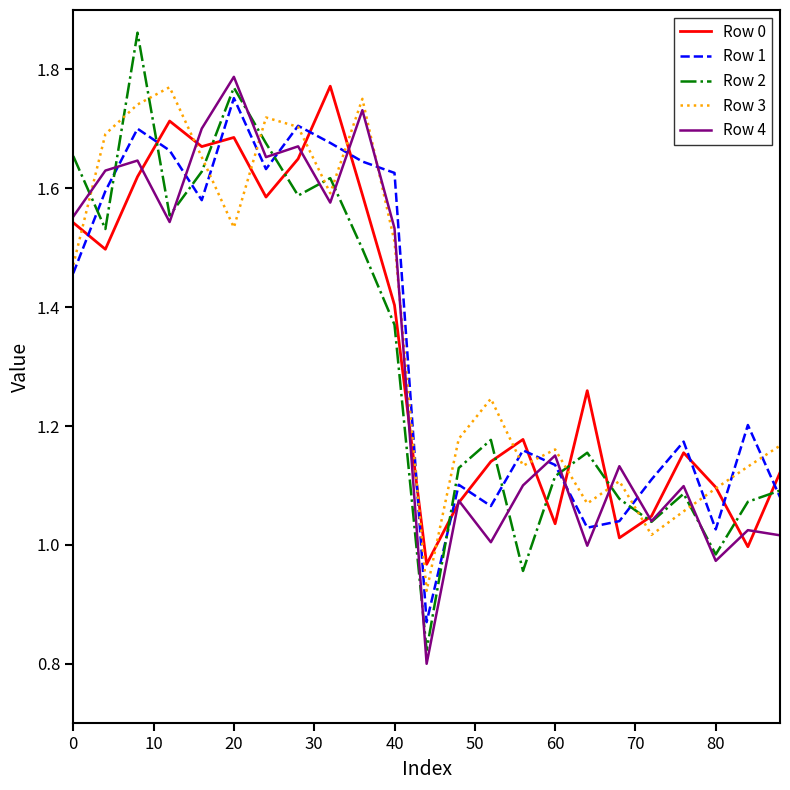

What is the smallest value displayed?

0.8